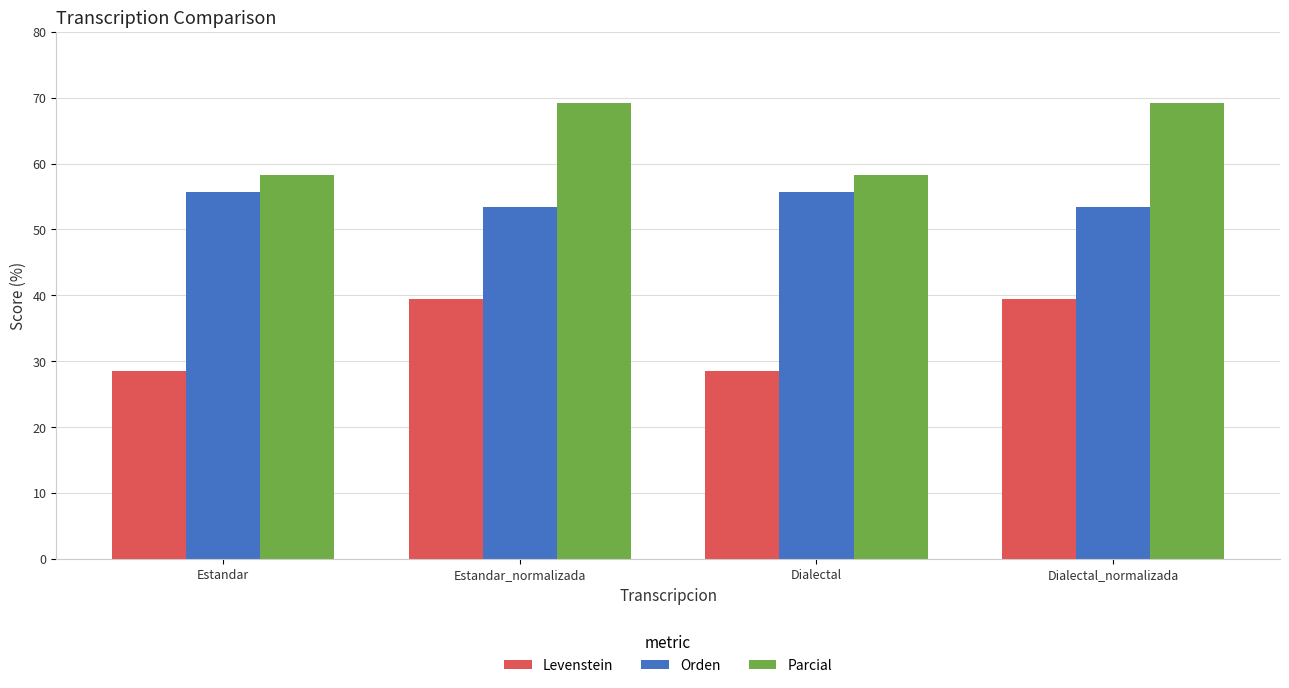

Count the number of data series in this chart.

3